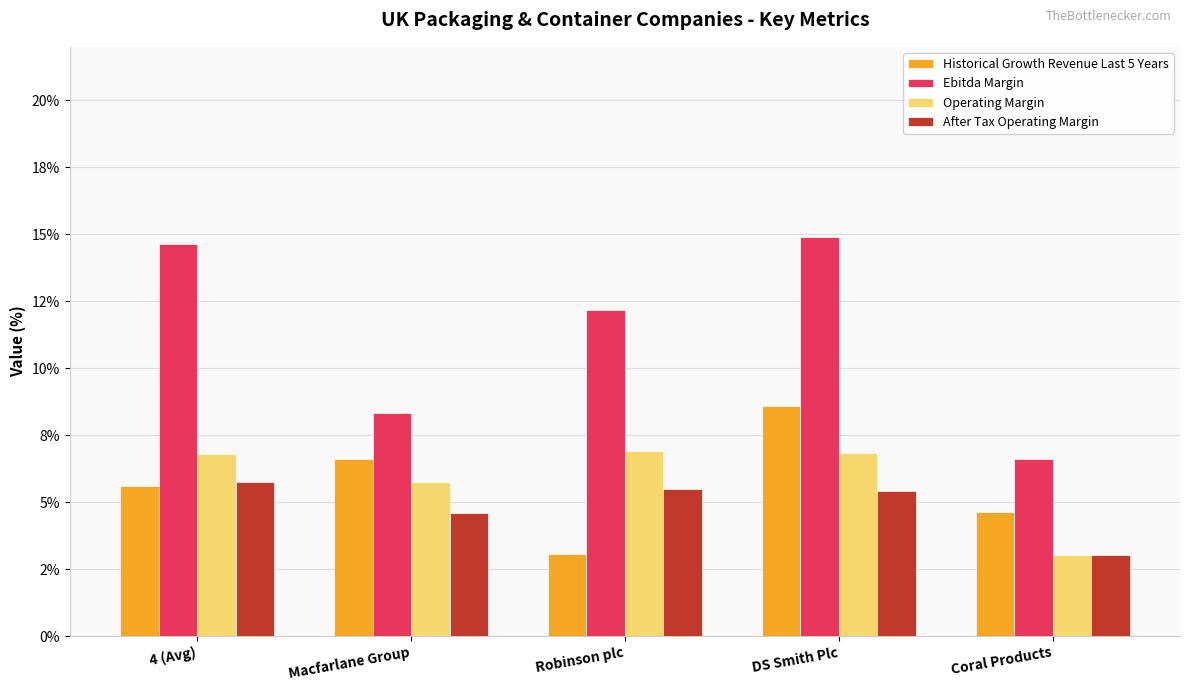

What are all the series names shown in the legend?

Historical Growth Revenue Last 5 Years, Ebitda Margin, Operating Margin, After Tax Operating Margin